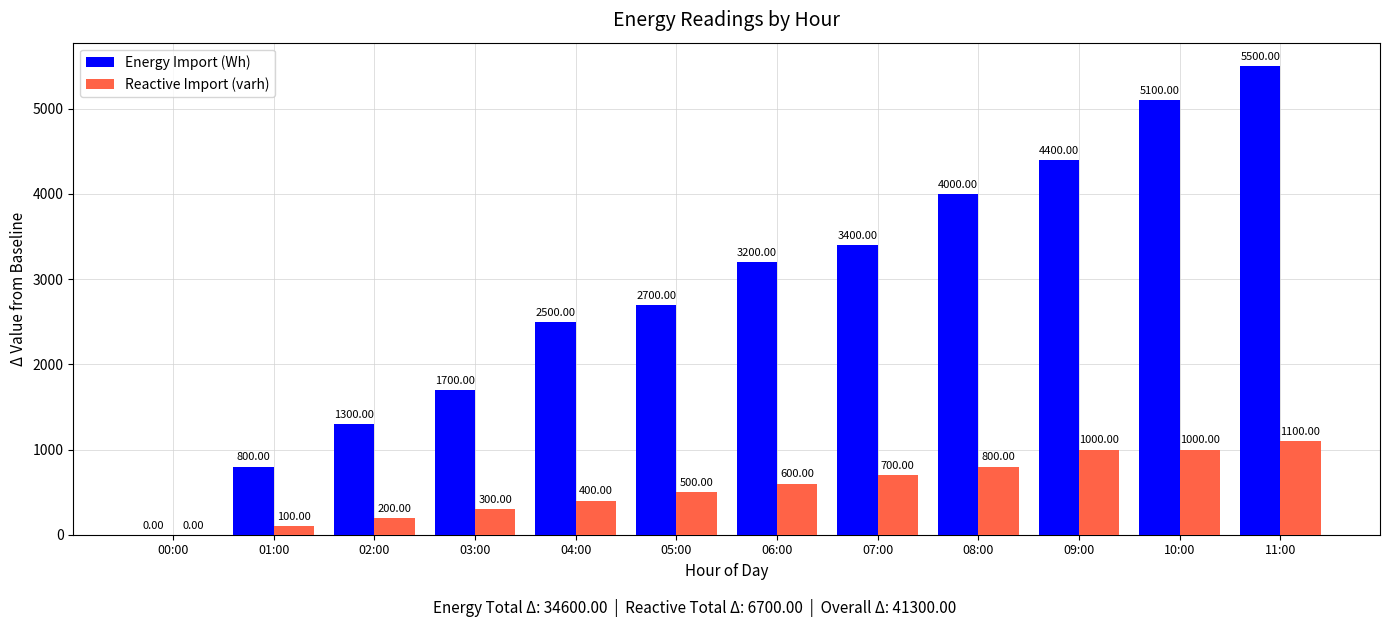

What is the approximate value of Energy Import (Wh) at 07:00, to the nearest 50?

3400